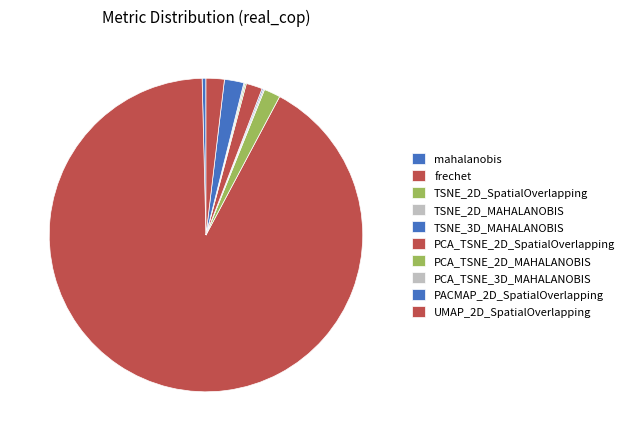

Rank the categories by value from lowest to highest.

PCA_TSNE_2D_MAHALANOBIS, PCA_TSNE_3D_MAHALANOBIS, TSNE_2D_MAHALANOBIS, TSNE_3D_MAHALANOBIS, mahalanobis, PCA_TSNE_2D_SpatialOverlapping, TSNE_2D_SpatialOverlapping, UMAP_2D_SpatialOverlapping, PACMAP_2D_SpatialOverlapping, frechet